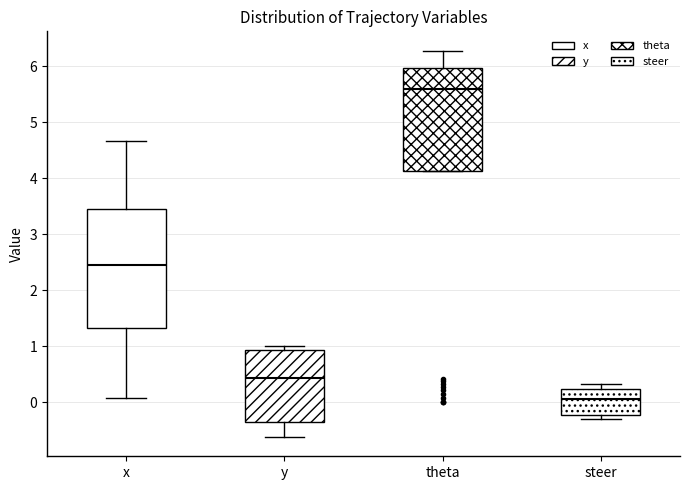

Which box's median line is the lowest?

steer